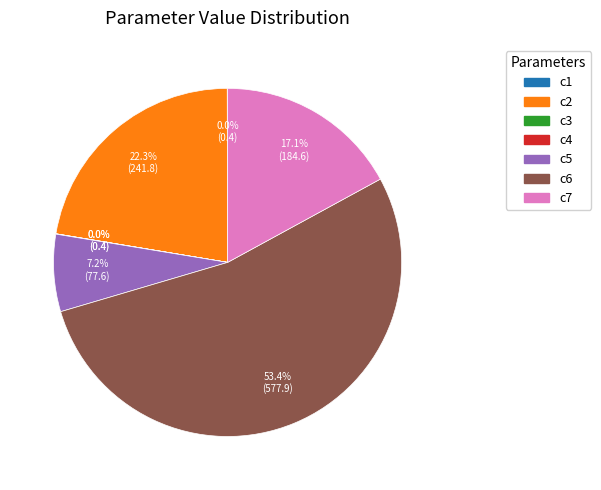

To the nearest percent, what portion does c2 represent?

22%